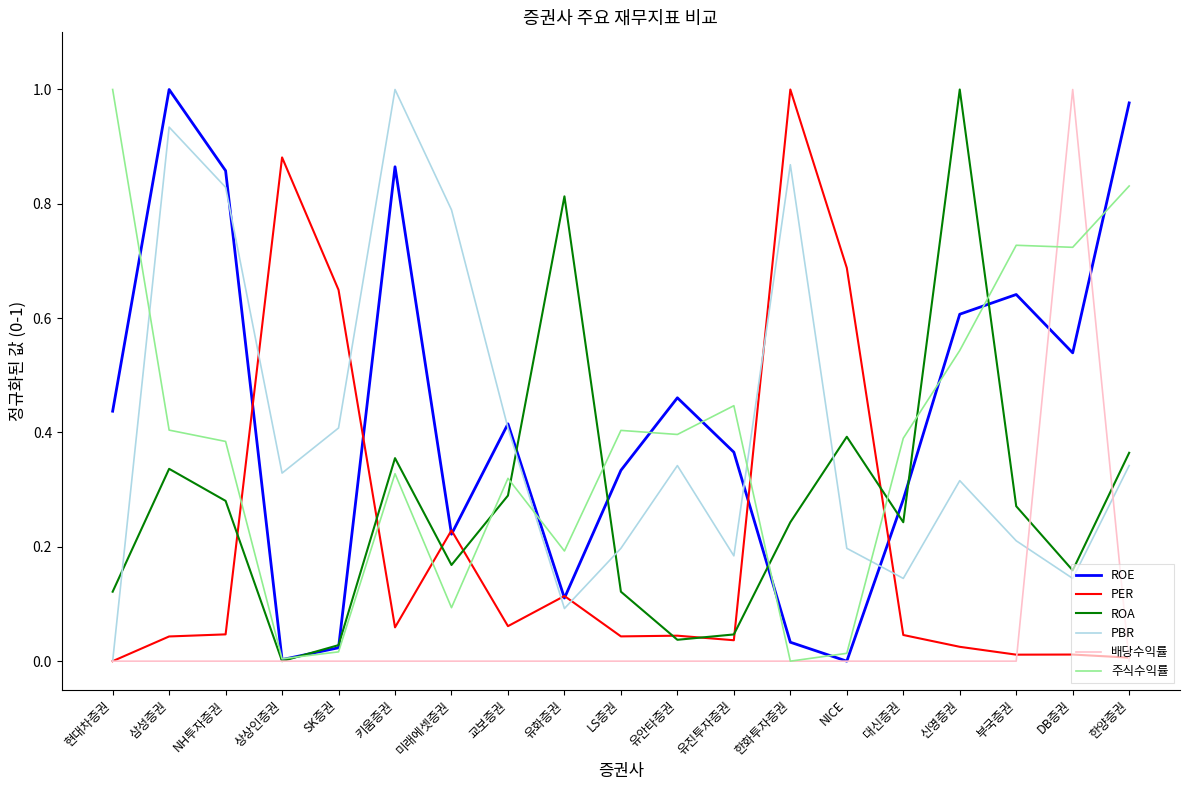

What are all the series names shown in the legend?

ROE, PER, ROA, PBR, 배당수익률, 주식수익률